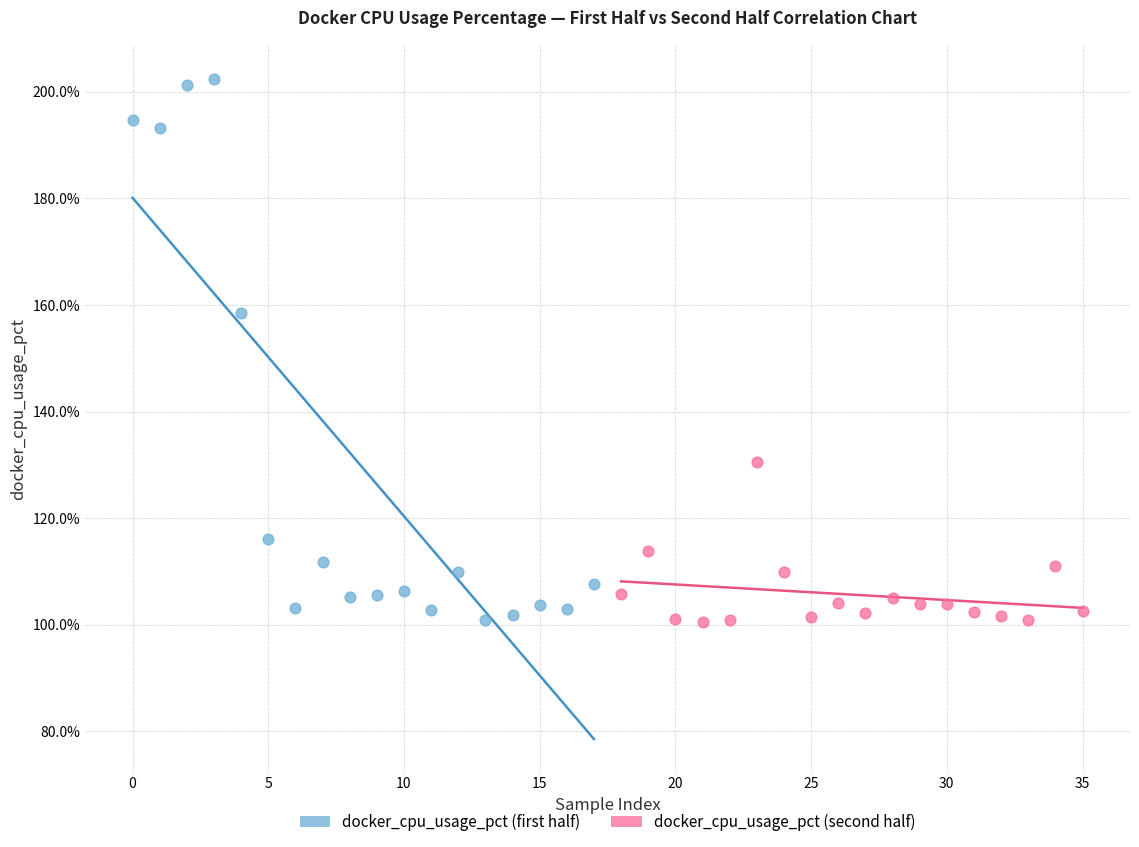

What are all the series names shown in the legend?

docker_cpu_usage_pct (first half), docker_cpu_usage_pct (second half)